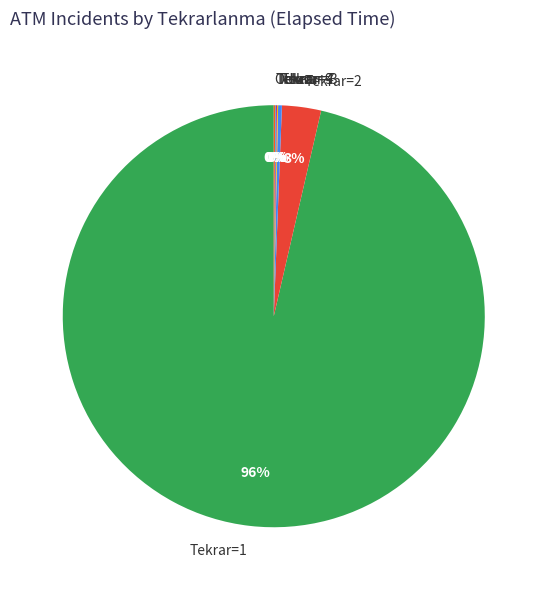

Between Tekrar=1 and Tekrar=3, which is larger?

Tekrar=1